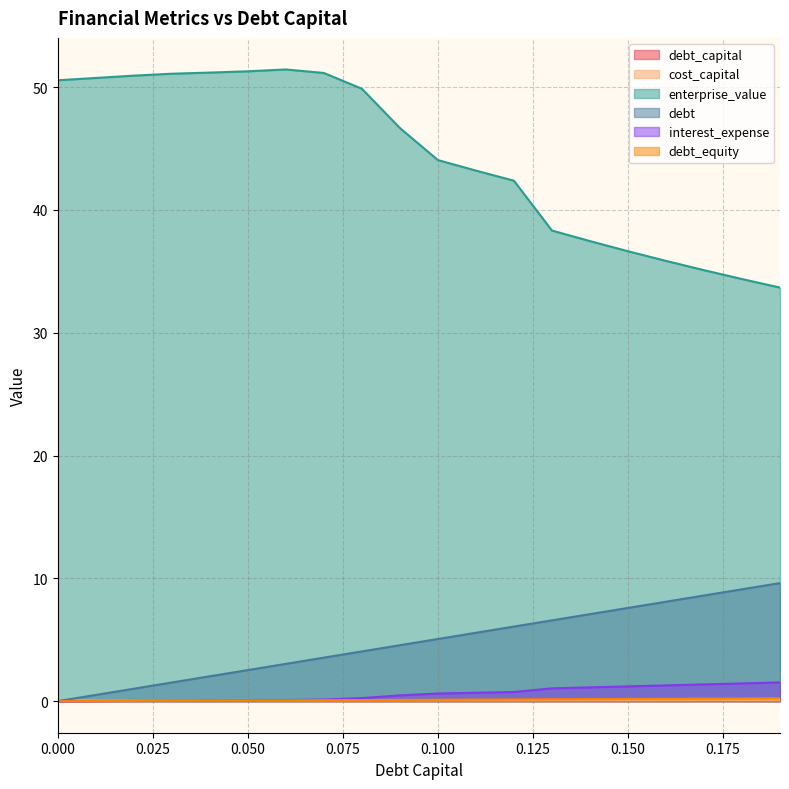

True or false: debt_equity and debt_capital intersect in this chart.

False